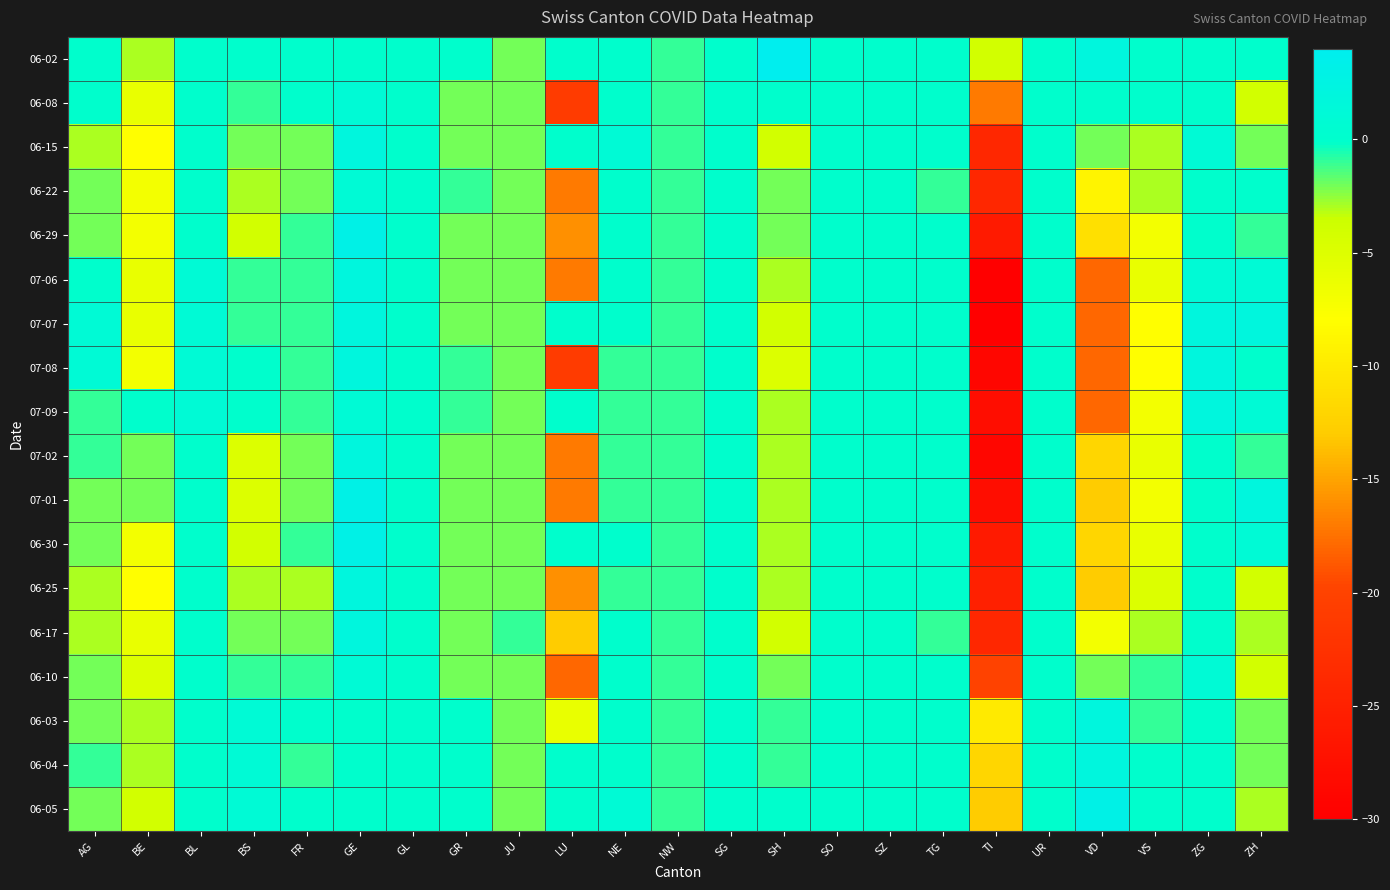

Which has a higher value, ZH or BS?

ZH